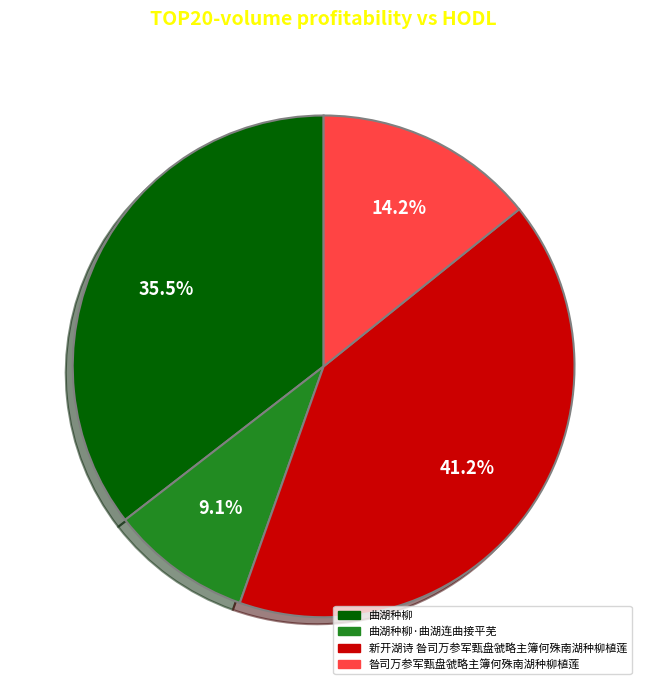

How many slices are in this pie chart?

4